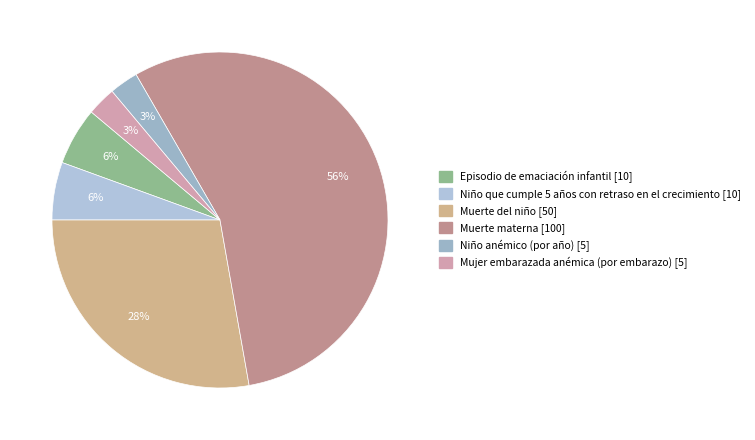

How many segments does this pie chart have?

6